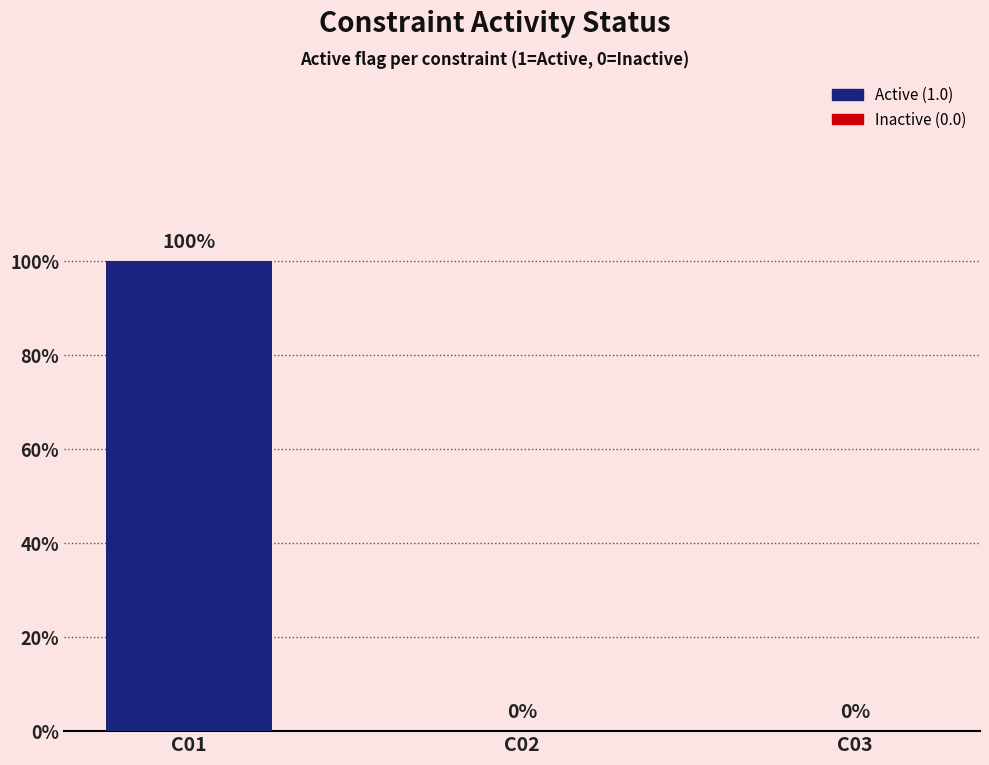

Are the bars horizontal?

No